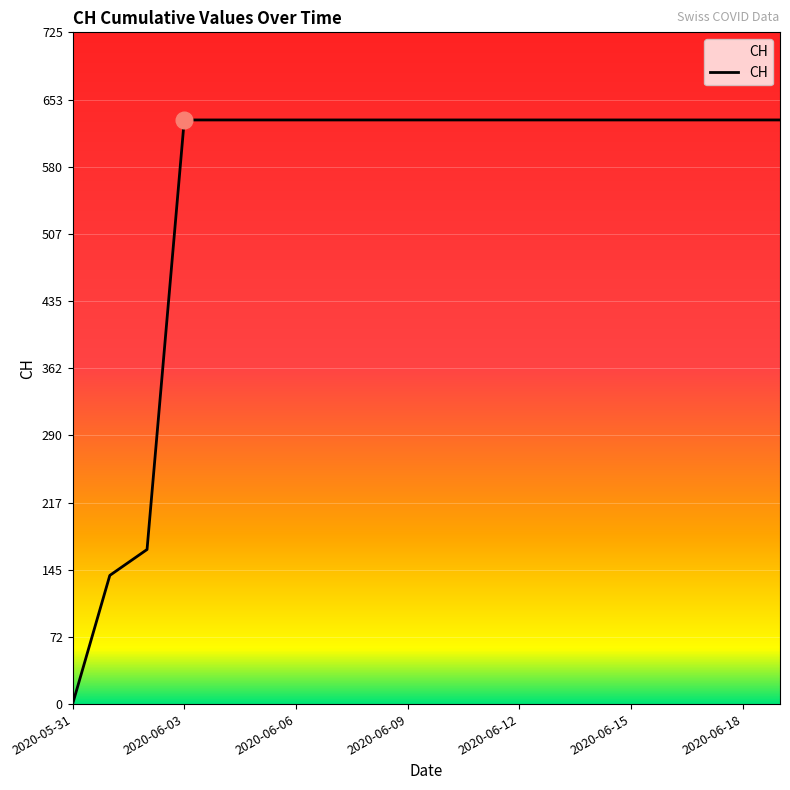

What is the maximum value shown in the chart?

631